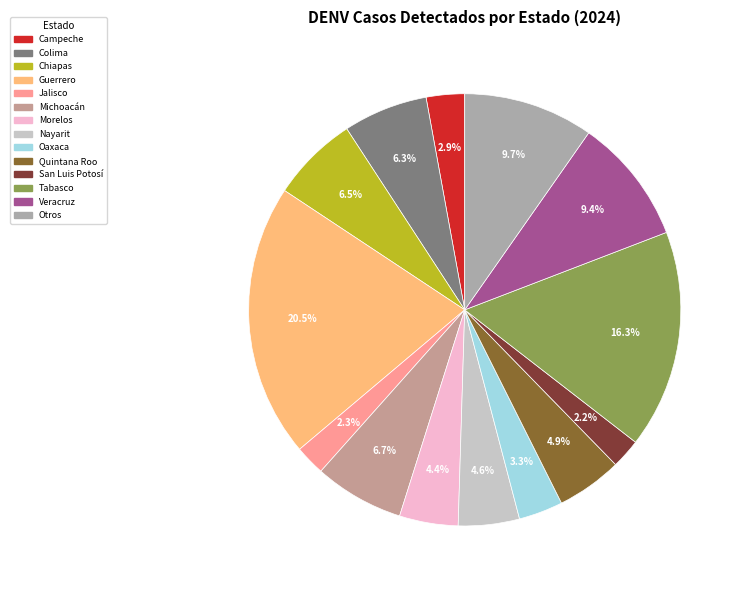

To the nearest percent, what is the difference between the largest and smallest slice percentages?

18%